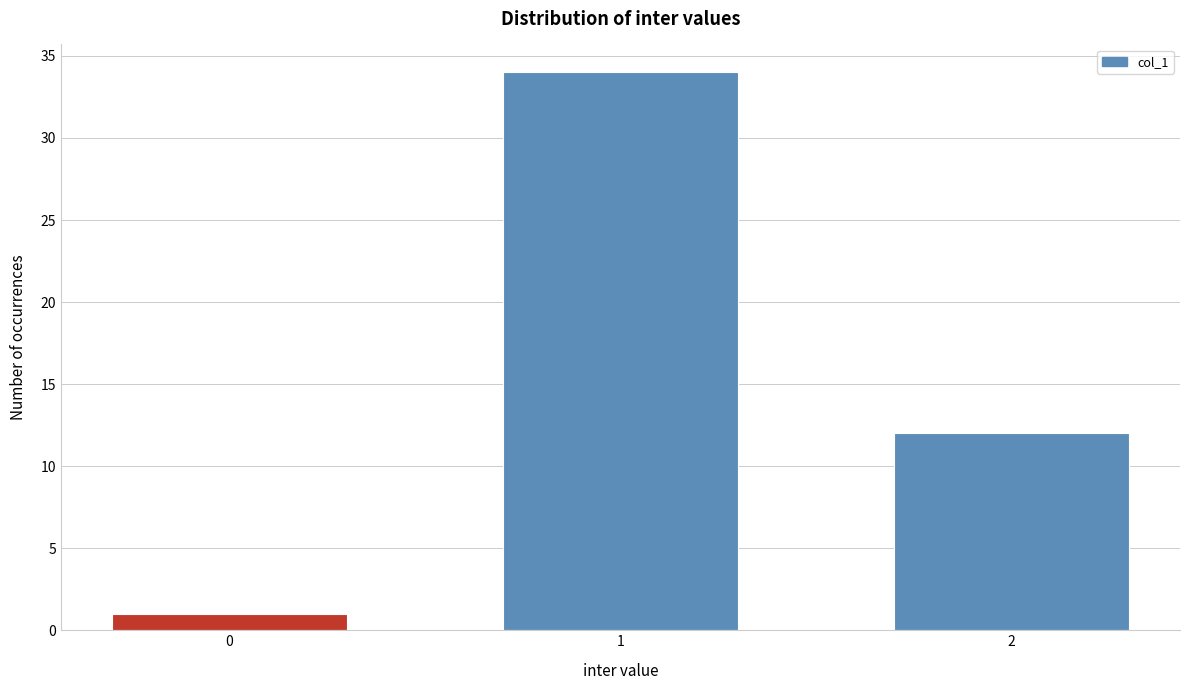

Reading left to right, list all the values displayed in this chart.

1	34	12